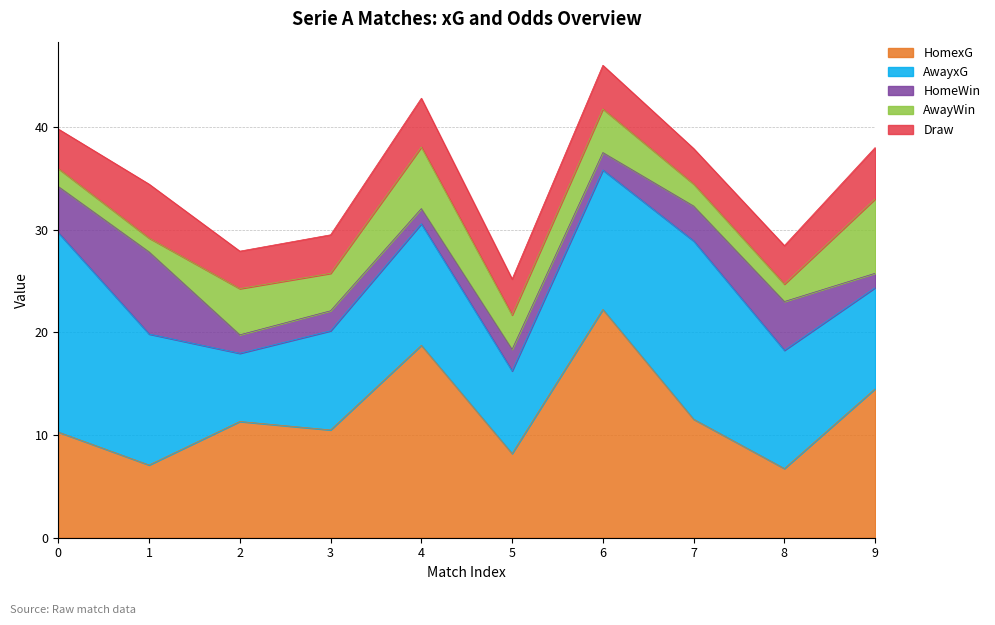

Count the number of data series in this chart.

5